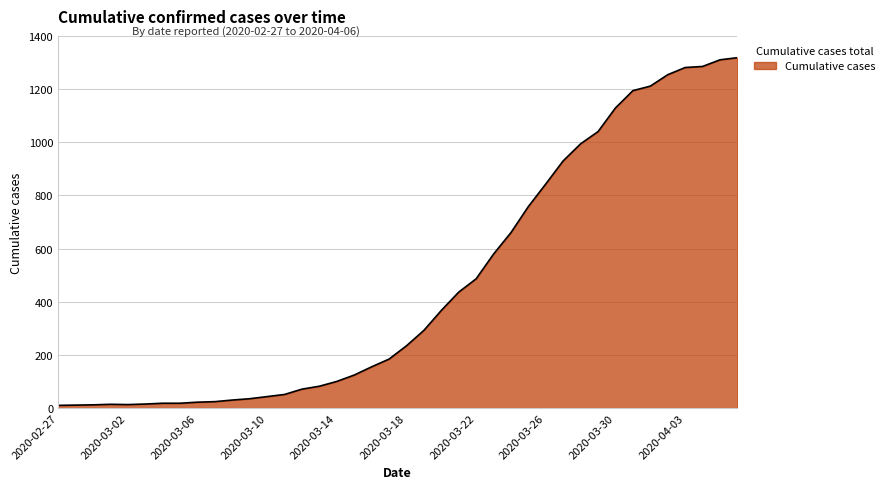

What is the maximum value shown in the chart?

1318